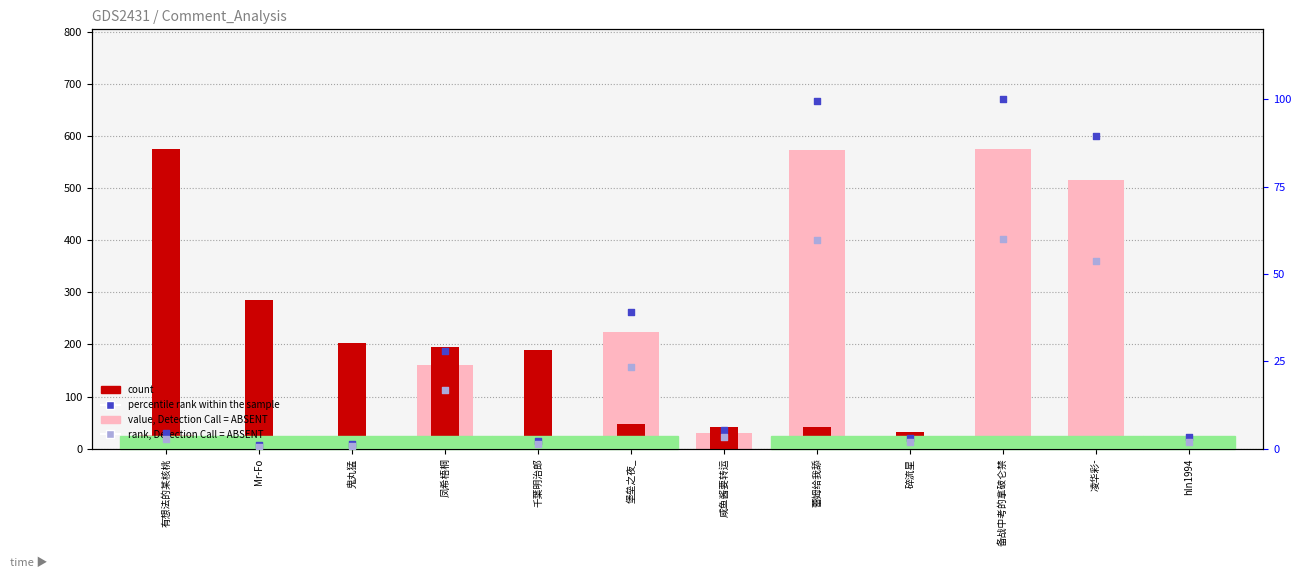

What are all the series names shown in the legend?

value, Detection Call = ABSENT, count, percentile rank within the sample, rank, Detection Call = ABSENT